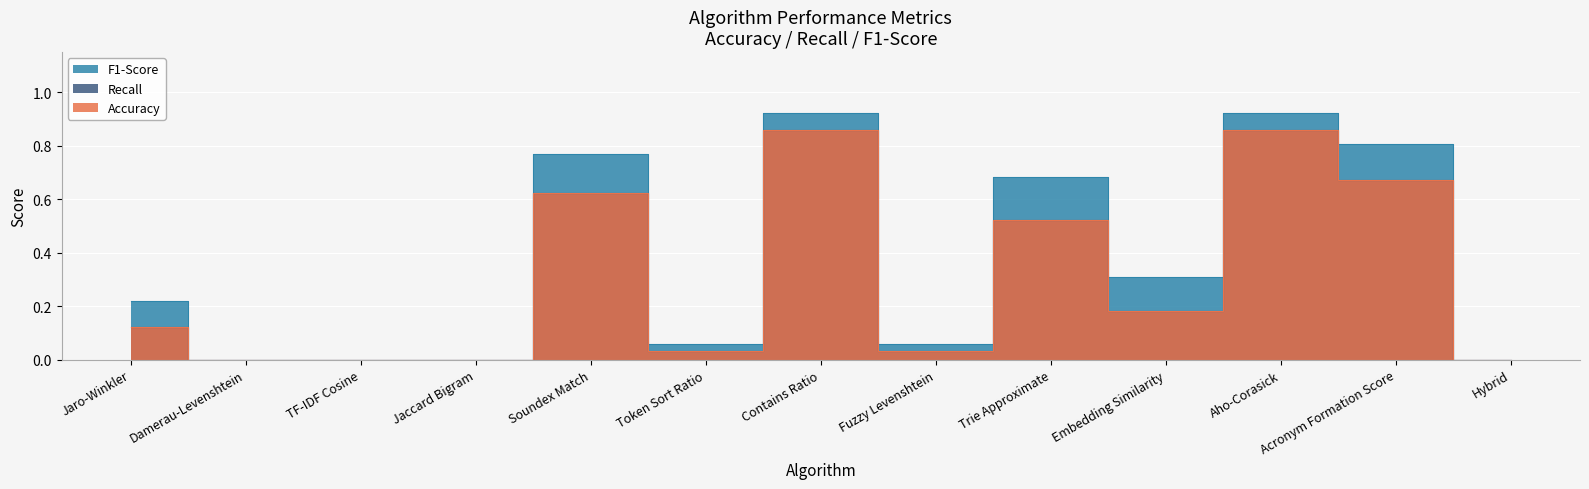

True or false: Recall has a value of 0.9 at Contains Ratio.

True